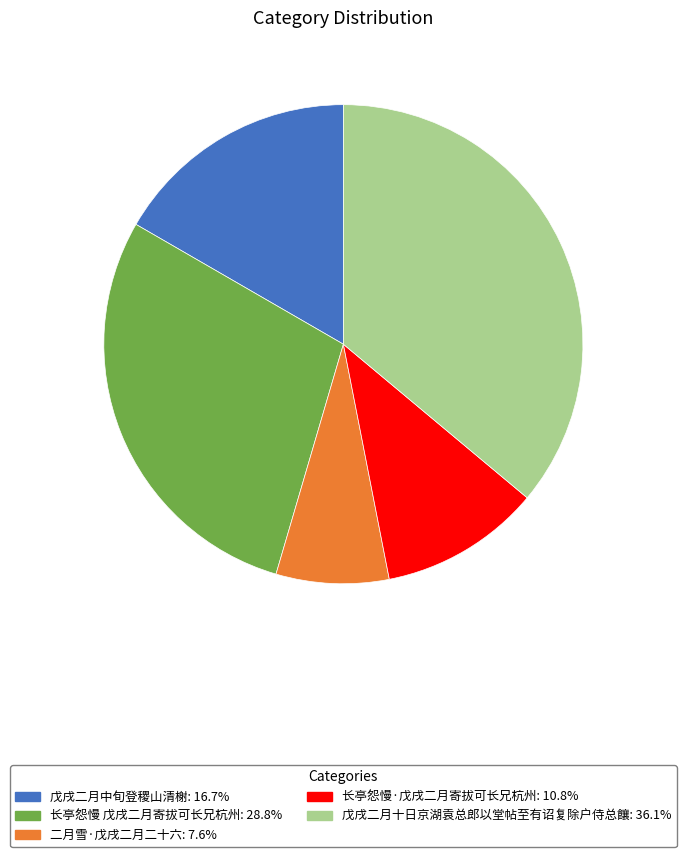

Does 戊戌二月十日京湖袁总郎以堂帖至有诏复除户侍总饟 account for over 50% of the chart?

No